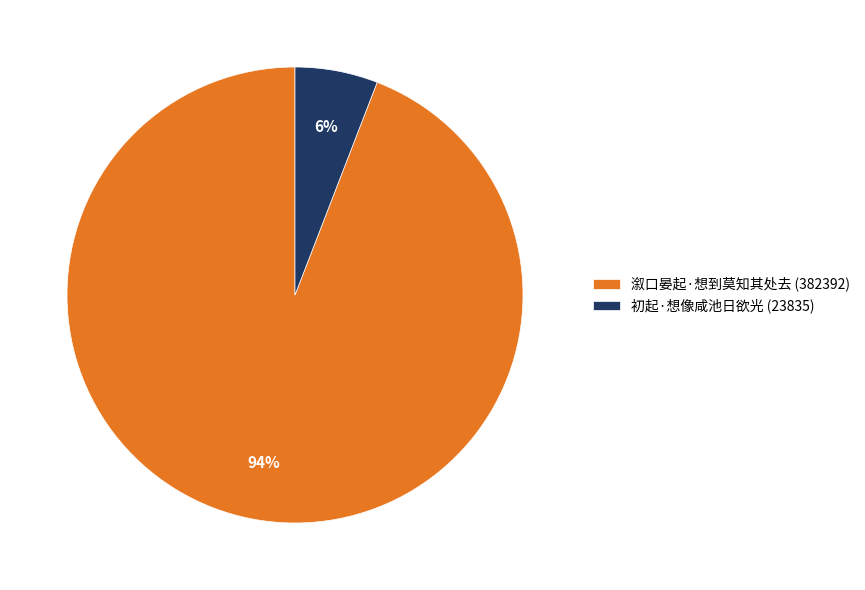

Which category has the smallest portion of the pie?

初起·想像咸池日欲光